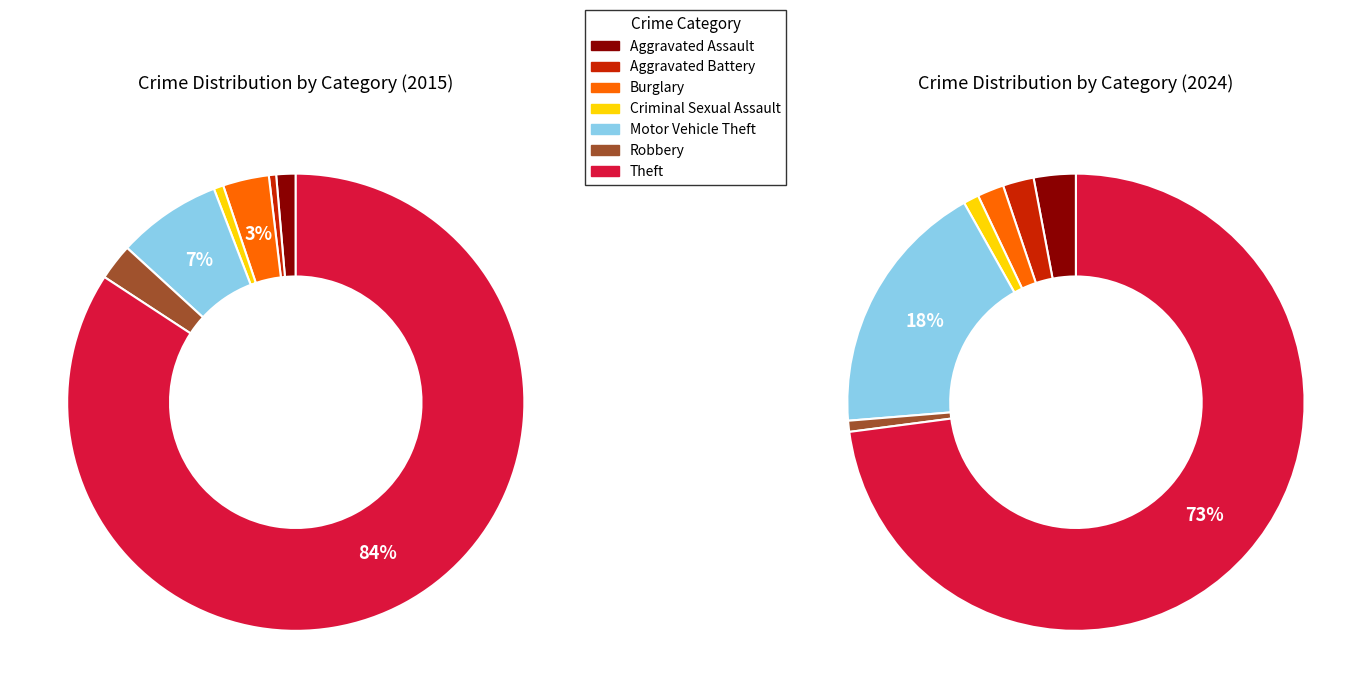

Is there a majority slice in this chart?

Yes